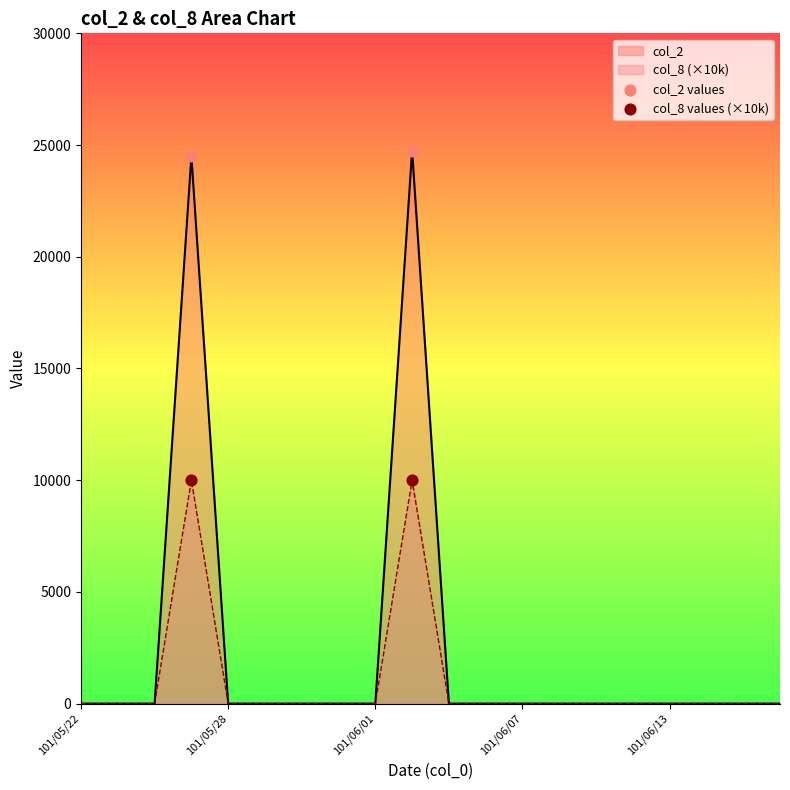

Which series has the largest range (max minus min)?

col_2